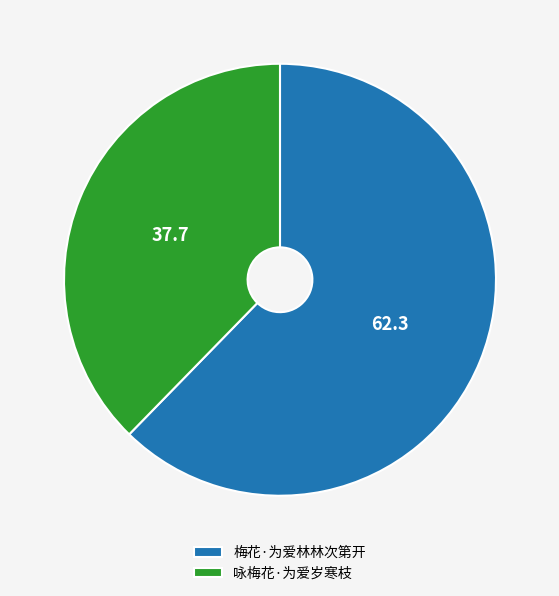

Which has a higher value, 咏梅花·为爱岁寒枝 or 梅花·为爱林林次第开?

梅花·为爱林林次第开